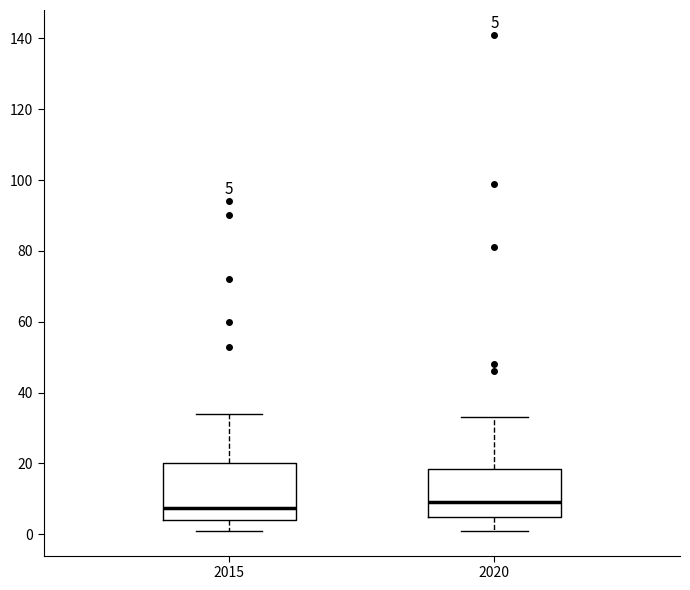

Which box is the tallest, from its lower edge to its upper edge?

2015